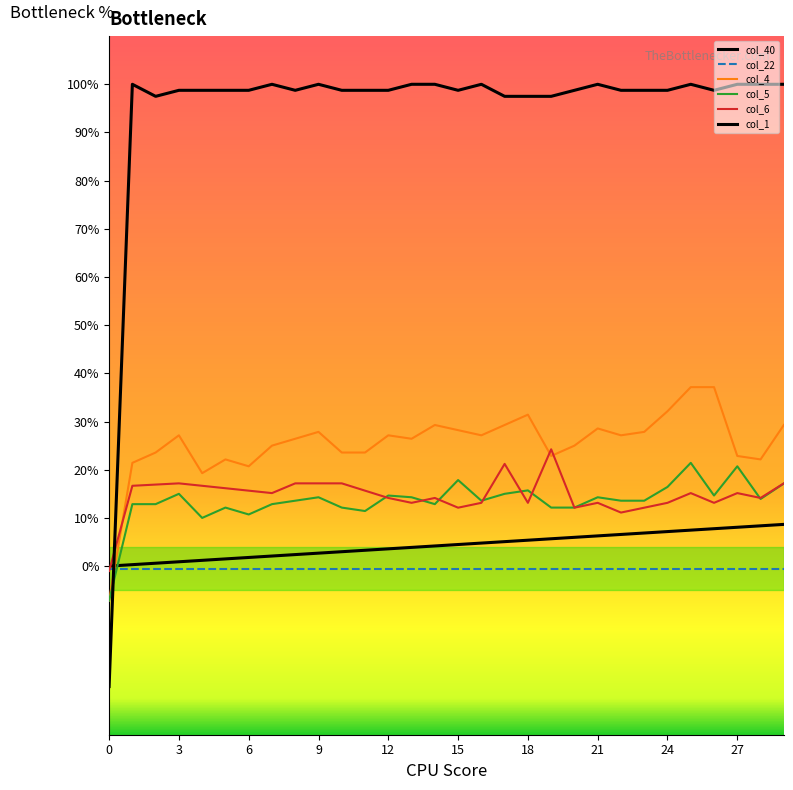

Is this an area chart (filled region under the line)?

No